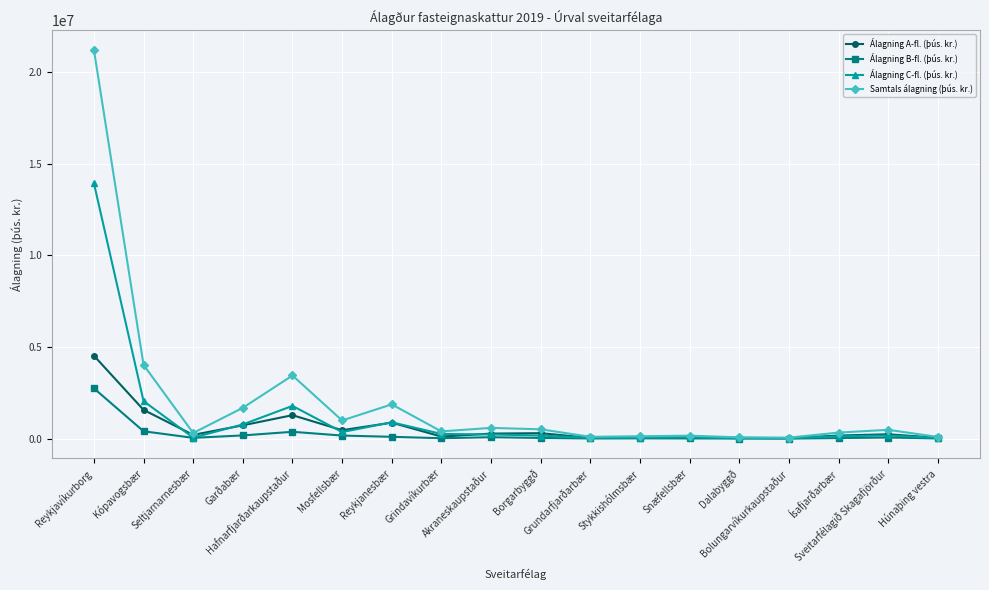

What is the average value of the Álagning C-fl. (þús. kr.) series?

1171645.8